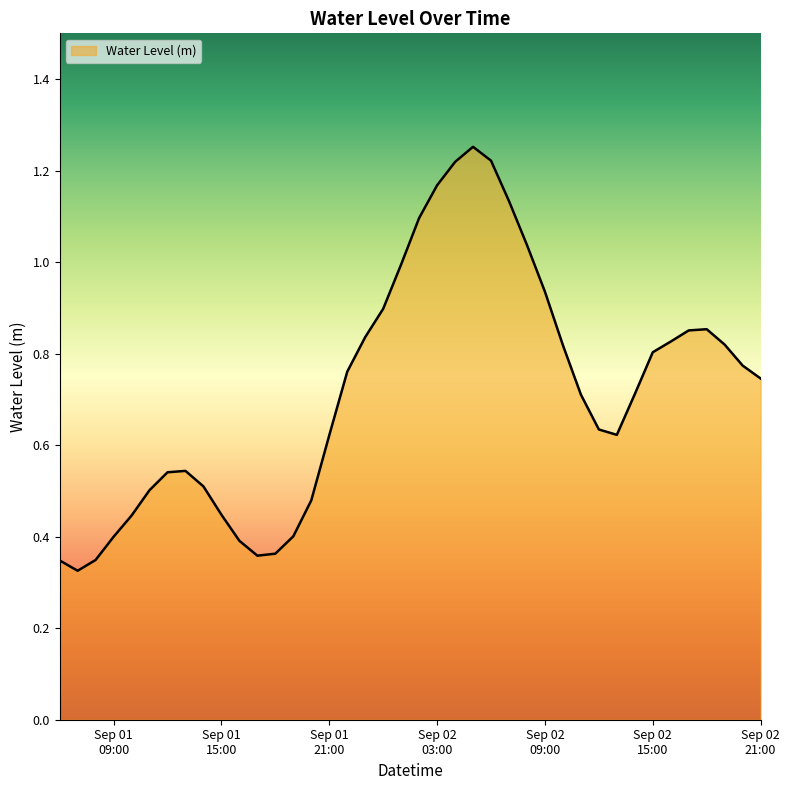

At which label is the value closest to 0?

2025-09-01 07:00:00